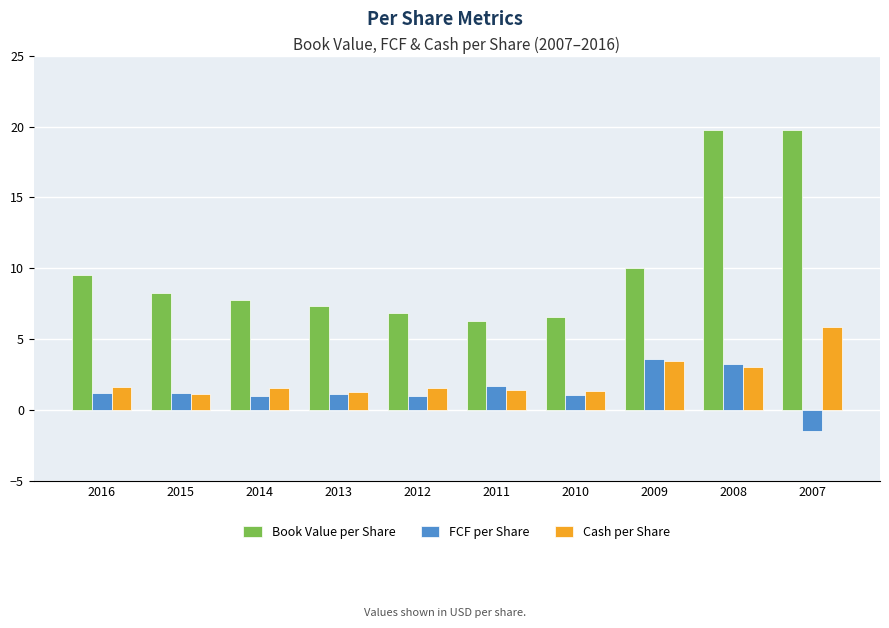

Which category has the lowest value across all series?

2007